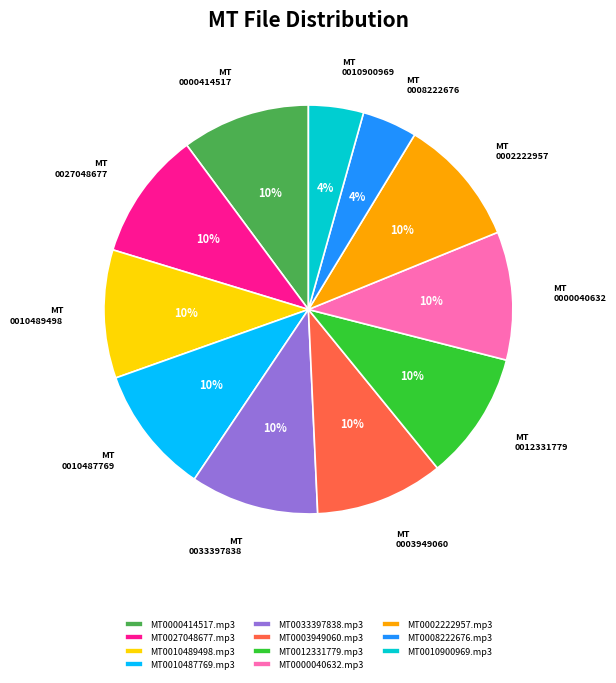

To the nearest percent, what is the difference between the largest and smallest slice percentages?

6%